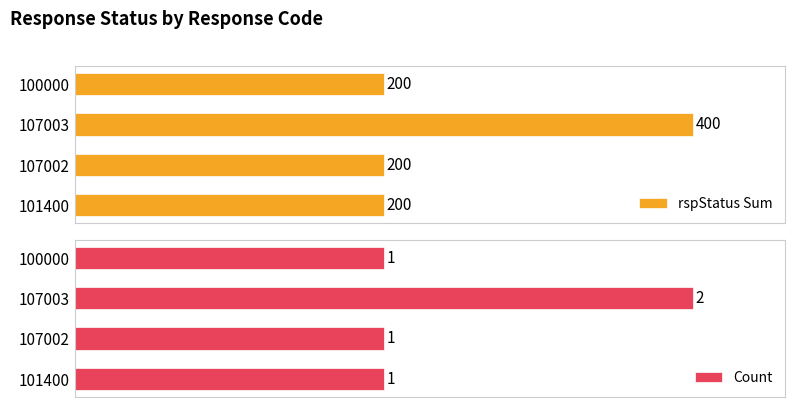

How many bars are there in total?

8